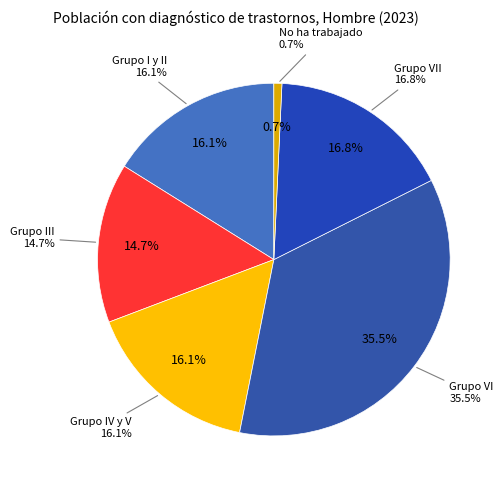

What is the largest slice in the pie chart?

Grupo VI